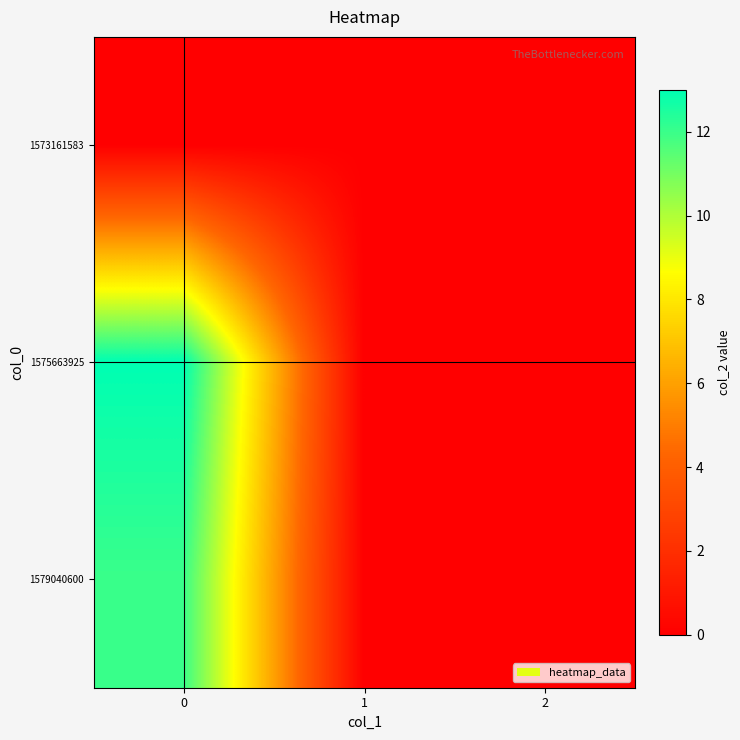

Which has a higher value, 2 or 1?

2